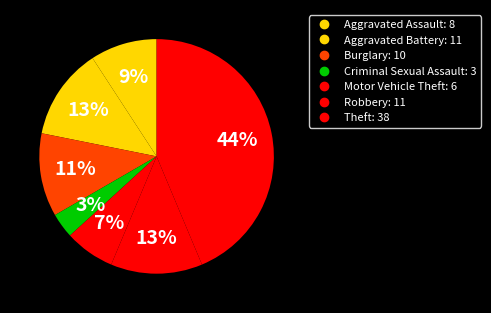

Between Criminal Sexual Assault and Motor Vehicle Theft, which is larger?

Motor Vehicle Theft